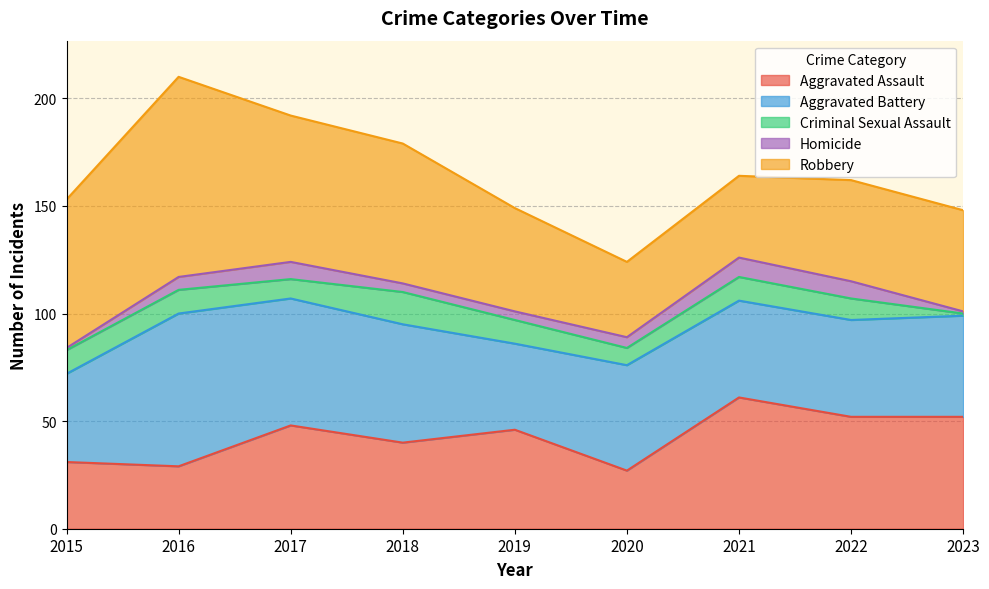

What is the approximate value of Criminal Sexual Assault at 2020?

8